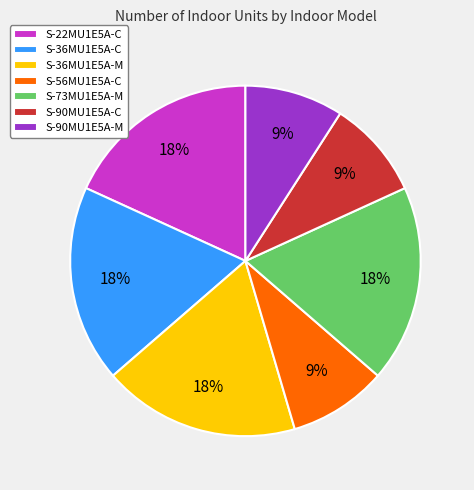

Does S-56MU1E5A-C account for over 50% of the chart?

No